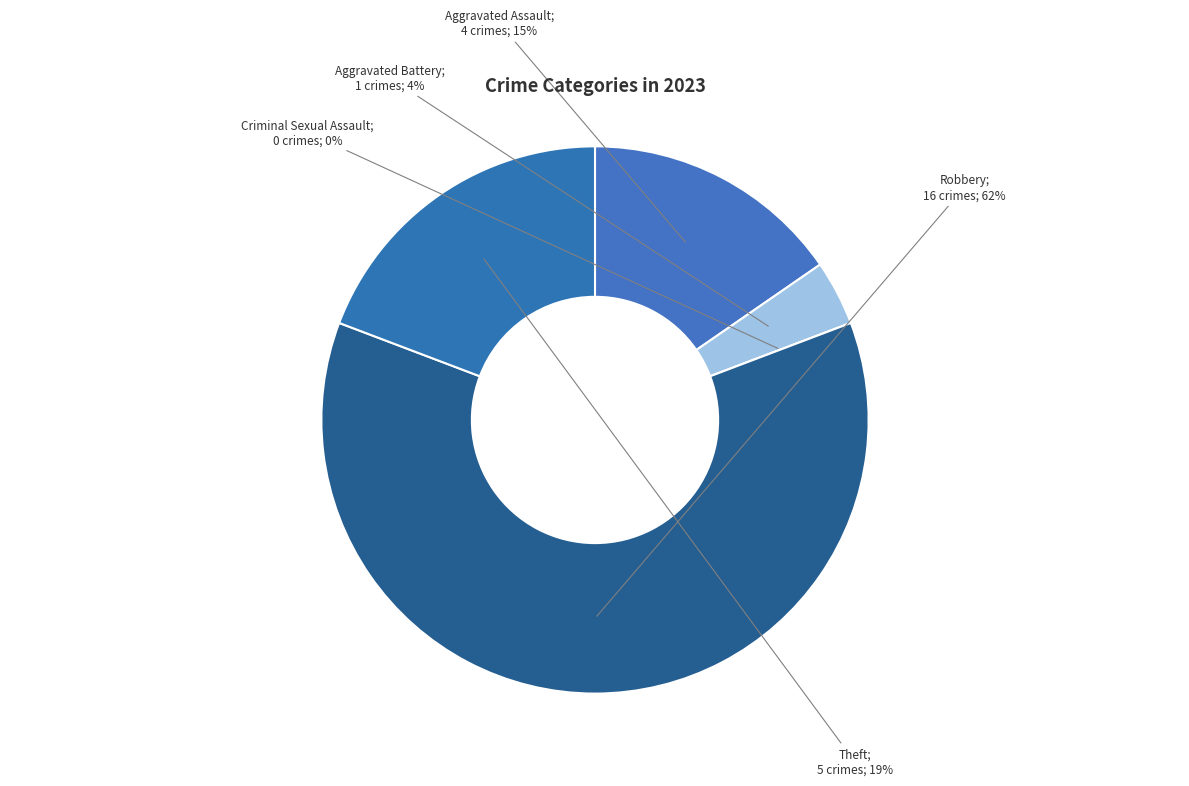

What is the smallest slice in the pie chart?

Criminal Sexual Assault